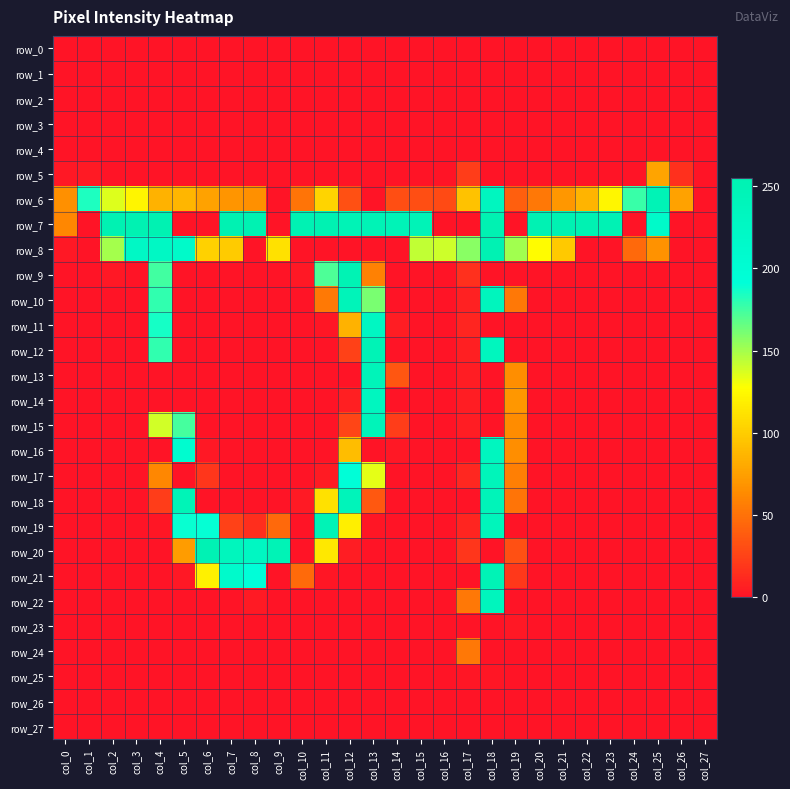

How many categories are shown in the chart?

28